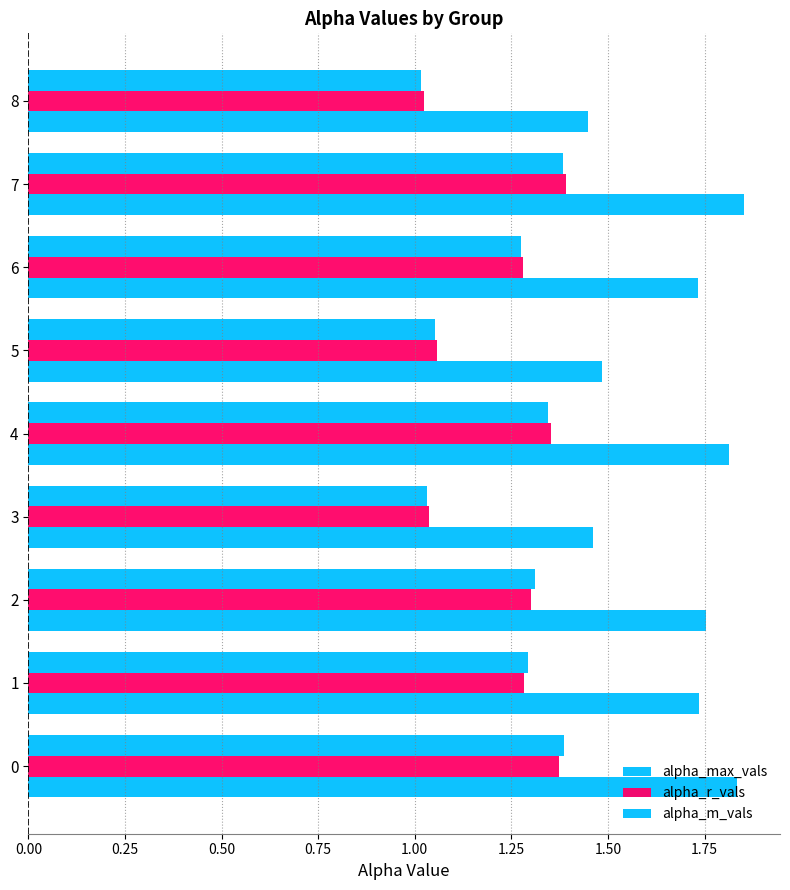

What position from the left is 1.00?

5